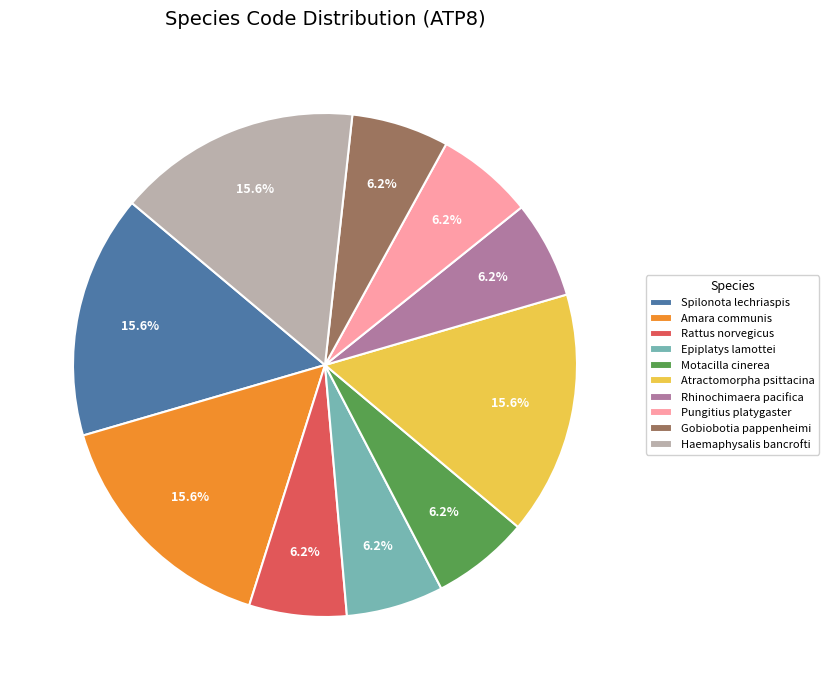

How many slices are in this pie chart?

10